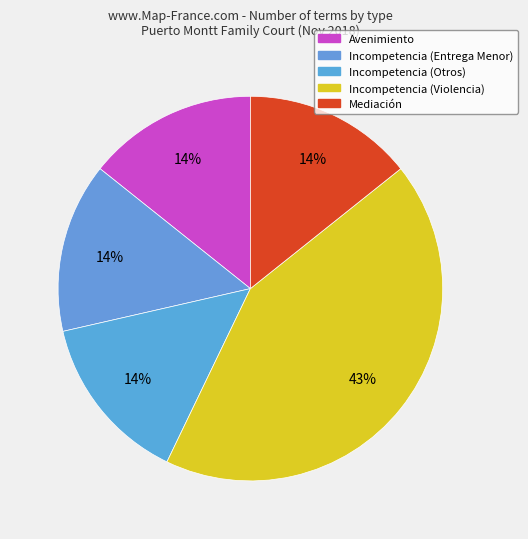

Is it true that Incompetencia (Entrega Menor) is 29% of the pie?

False